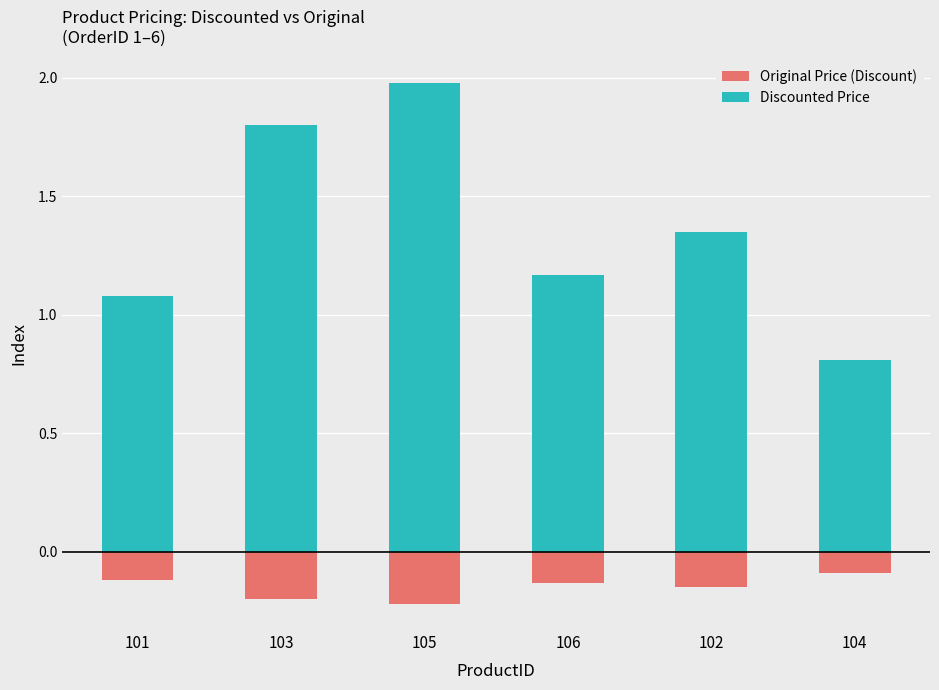

Which series has the largest range (max minus min)?

Discounted Price